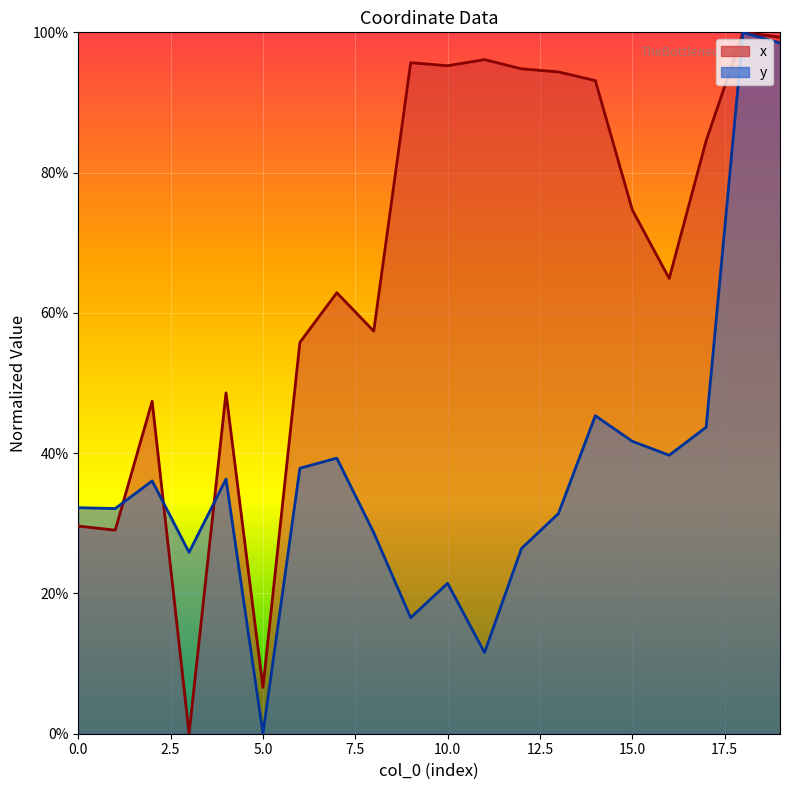

At 1, list the series in order from smallest to largest.

x, y